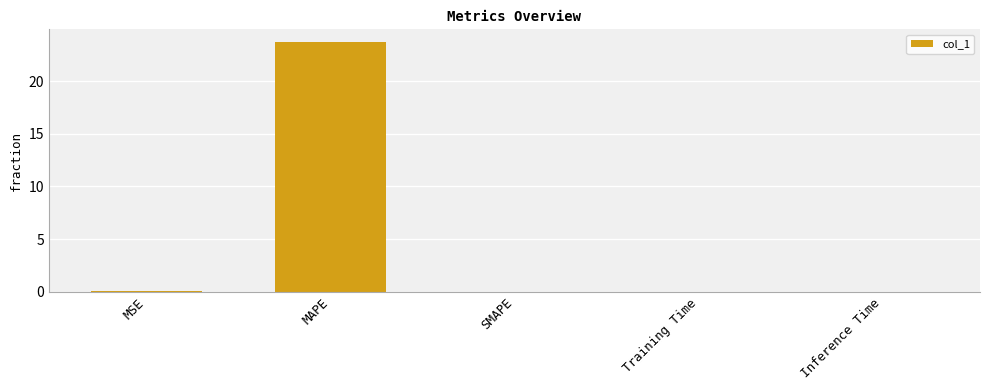

What is the approximate value at MAPE?

23.7